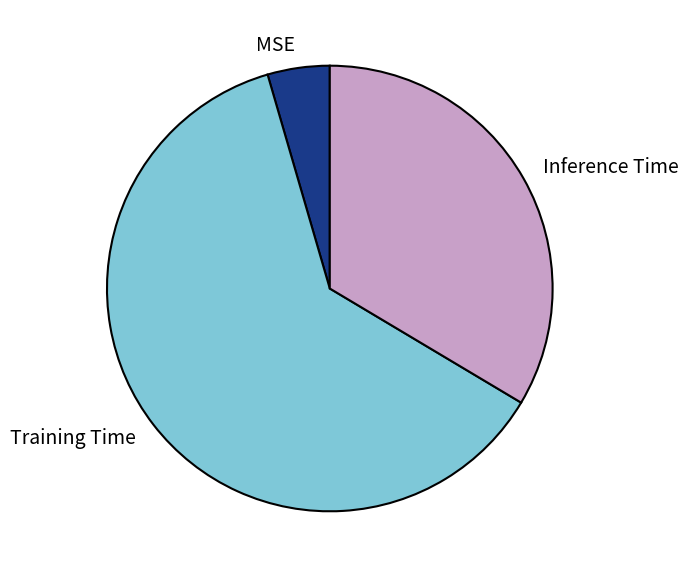

Combined, do Inference Time and MSE account for over 50%?

No